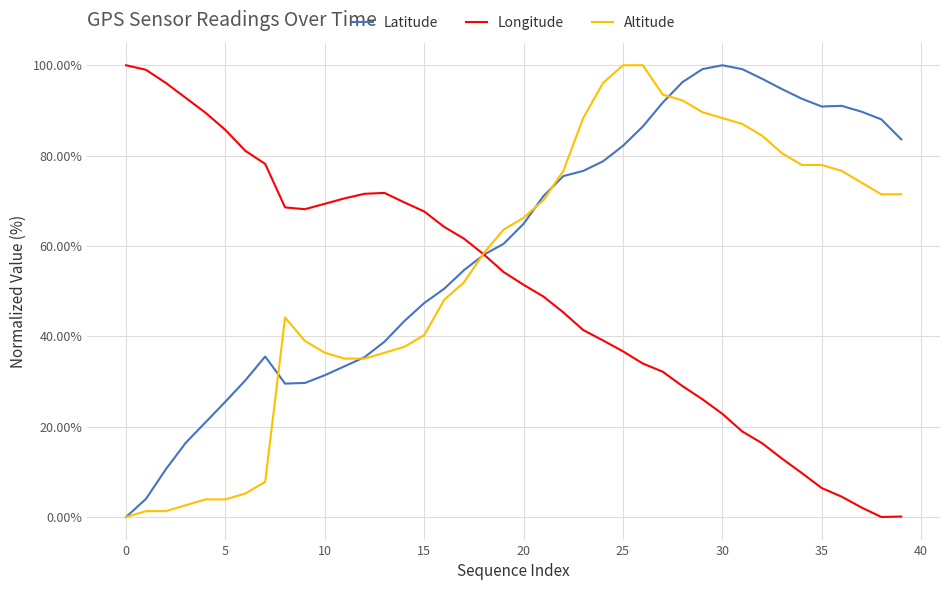

In Longitude, how many points are higher than both neighbors (excluding endpoints)?

1